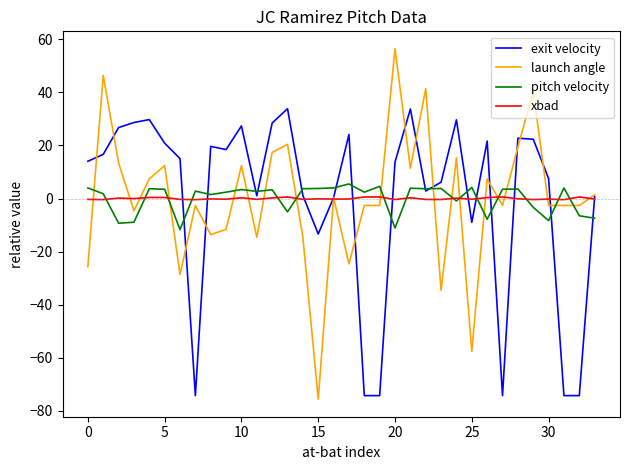

How many intersections are there between launch angle and pitch velocity?

15